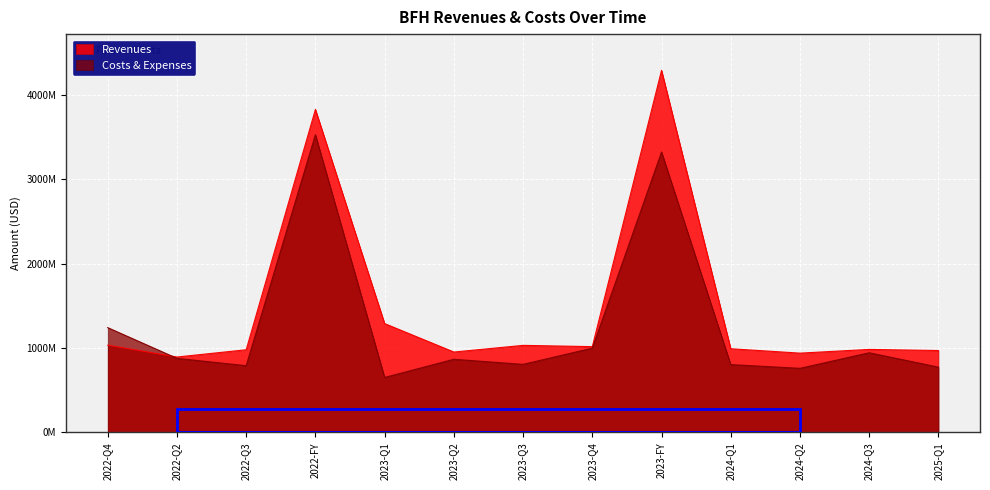

Is the value of Costs & Expenses at 2022-Q3 greater than the value of Revenues at 2023-Q4?

No